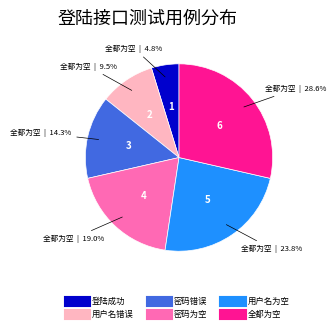

Approximately how many times larger is the value at 用户名错误 compared to 密码错误?

0.7